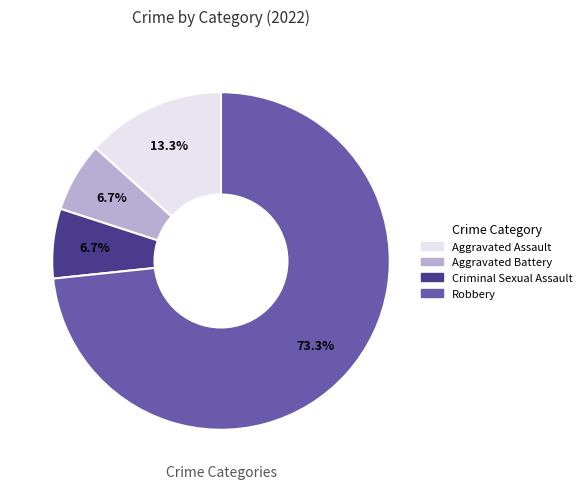

To the nearest percent, what percentage of the pie is Robbery?

73%